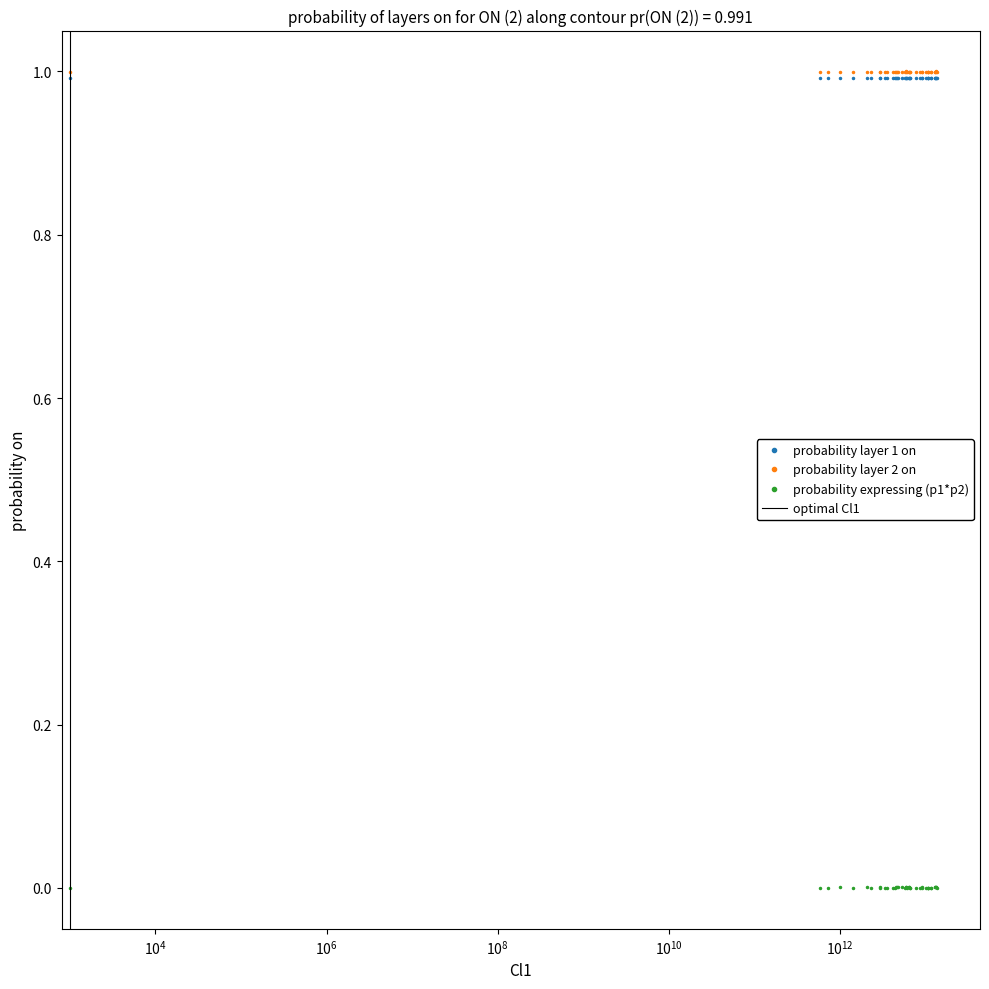

What is the maximum value for probability layer 1 on?

1.0